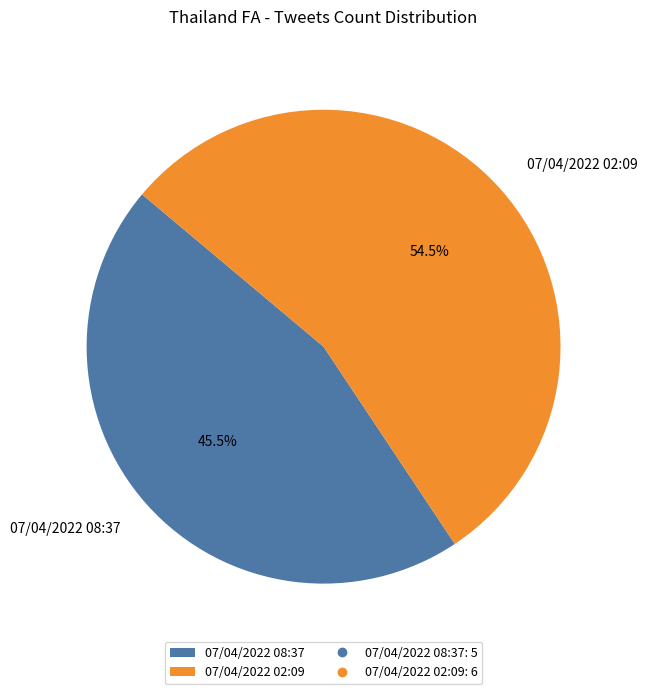

To the nearest percent, what is the average slice percentage?

50%